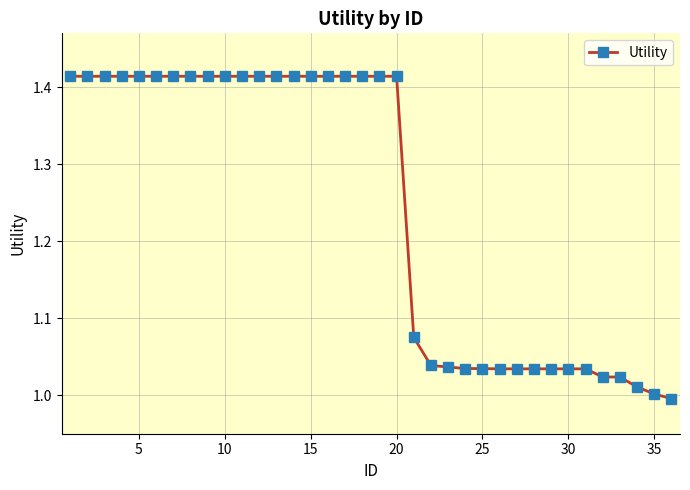

How many data points does each series have?

36